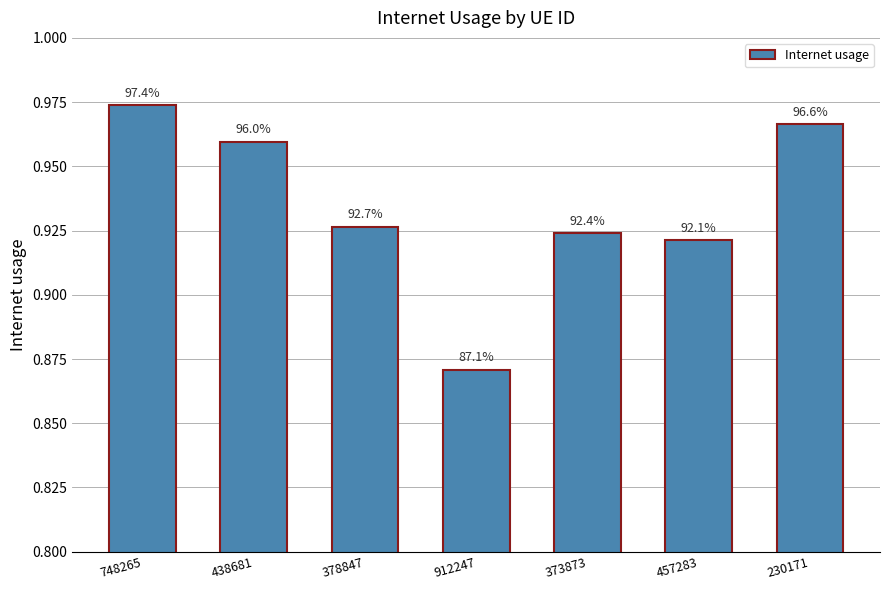

List the labels in order of value, largest first.

748265, 230171, 438681, 378847, 373873, 457283, 912247